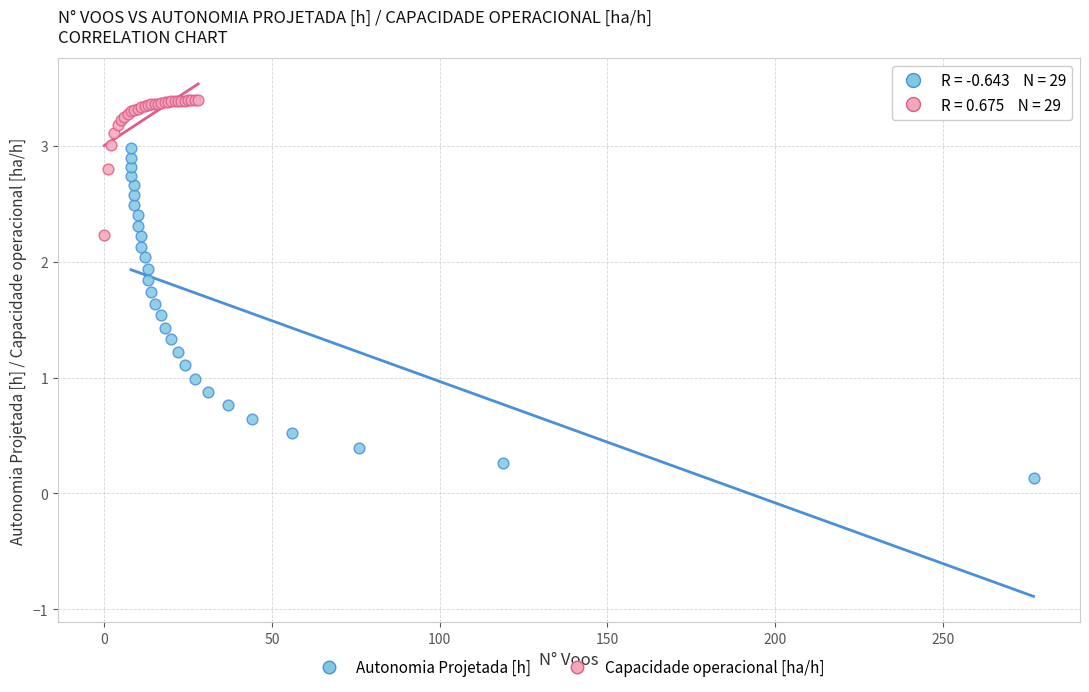

Which series reaches the maximum Y coordinate?

Capacidade operacional [ha/h]